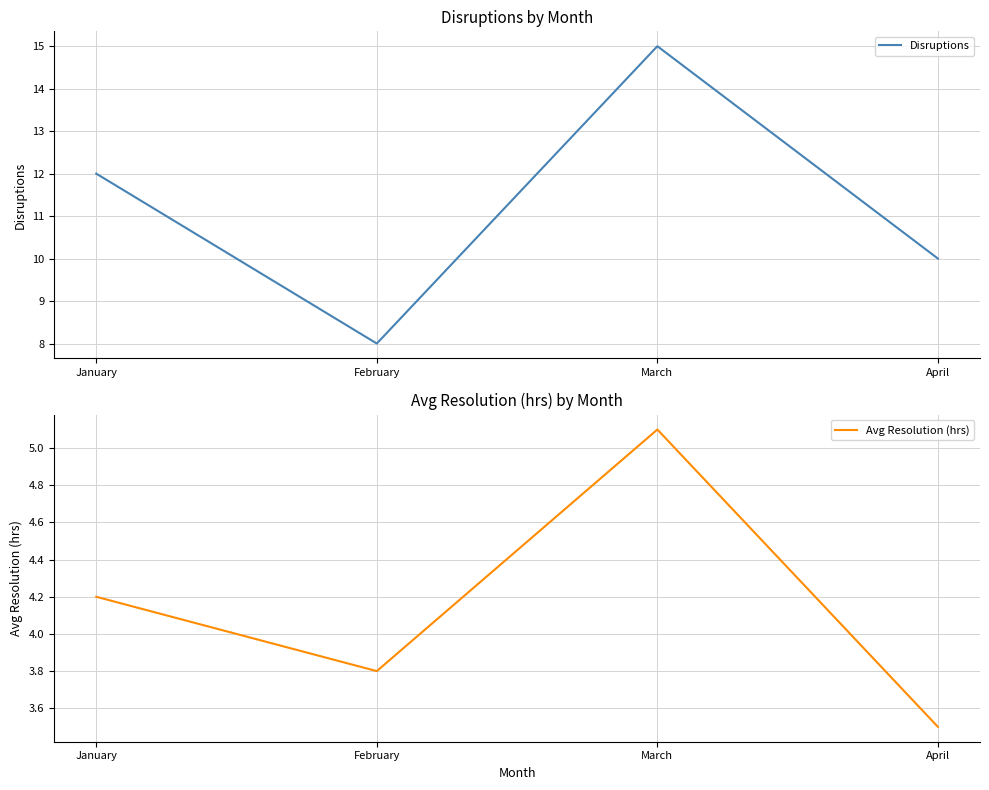

What is the maximum value for Avg Resolution (hrs)?

5.1